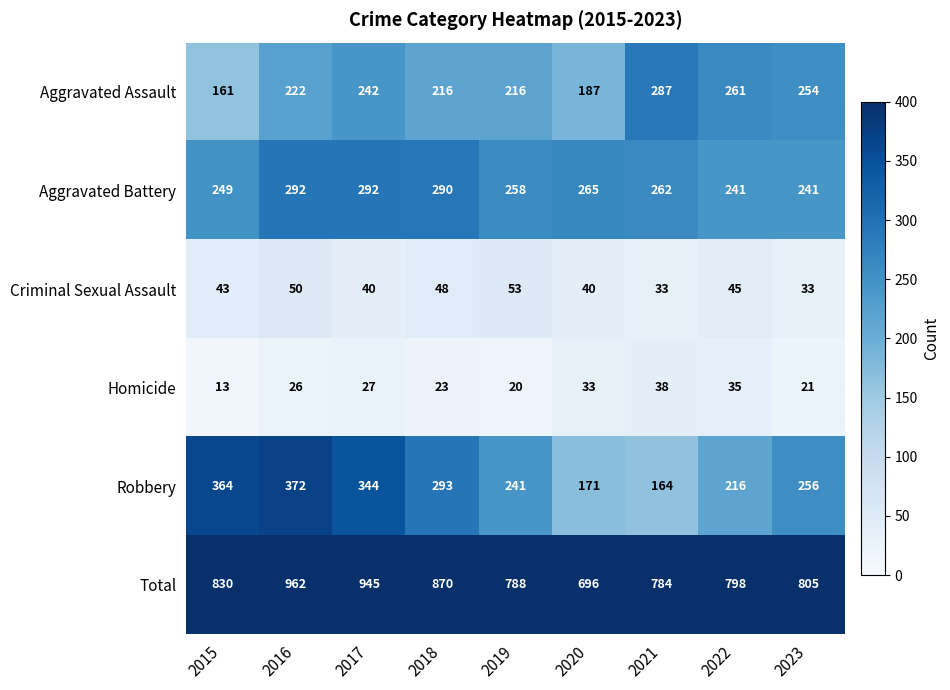

List the series in order of their peak value, lowest first.

Homicide, Criminal Sexual Assault, Aggravated Assault, Aggravated Battery, Robbery, Total